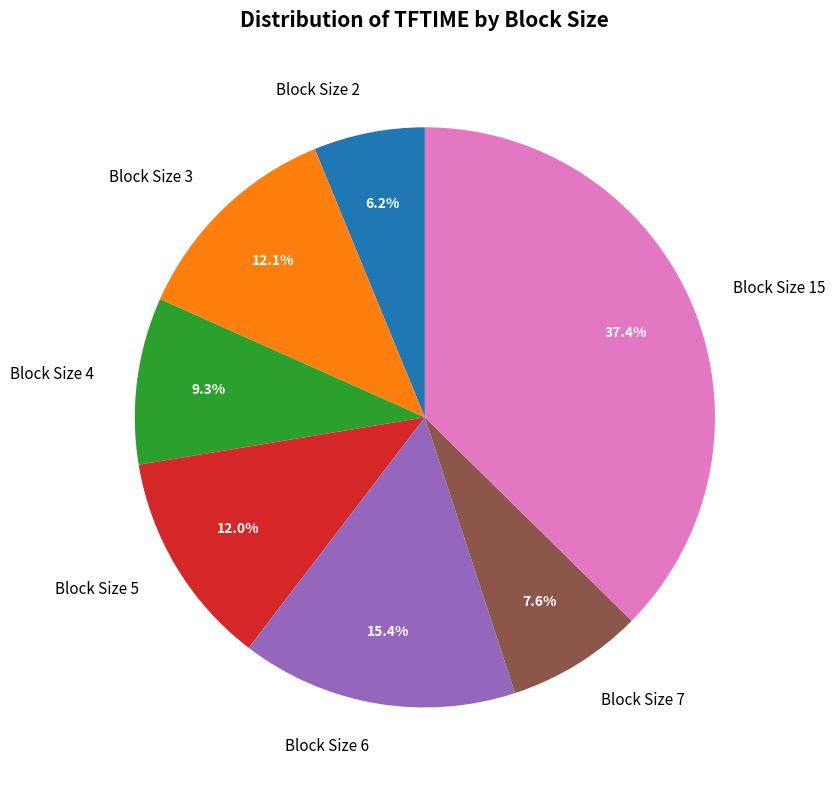

Does any single category account for the majority?

No